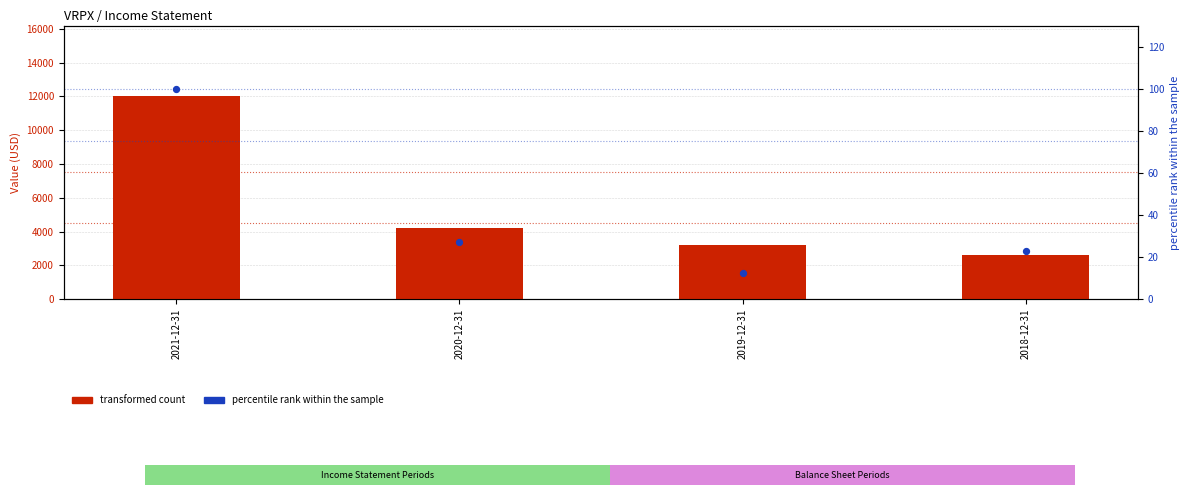

What is the total value across all series at 2021-12-31?

12100.0